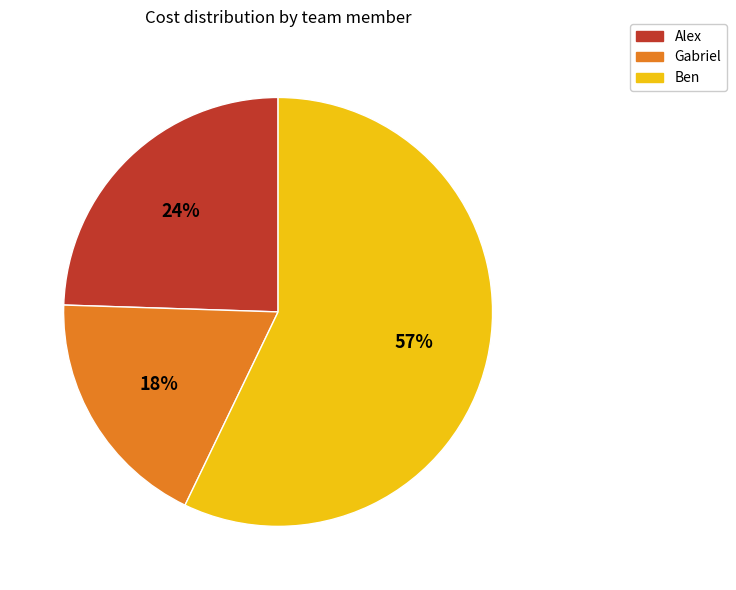

To the nearest percent, what is the average slice percentage?

33%